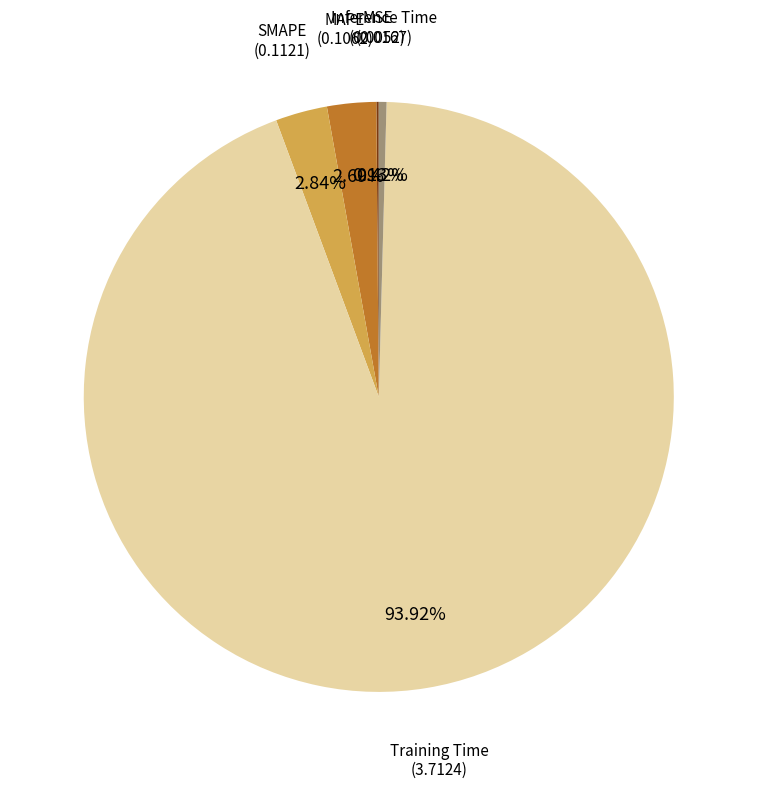

Does any single category account for the majority?

Yes